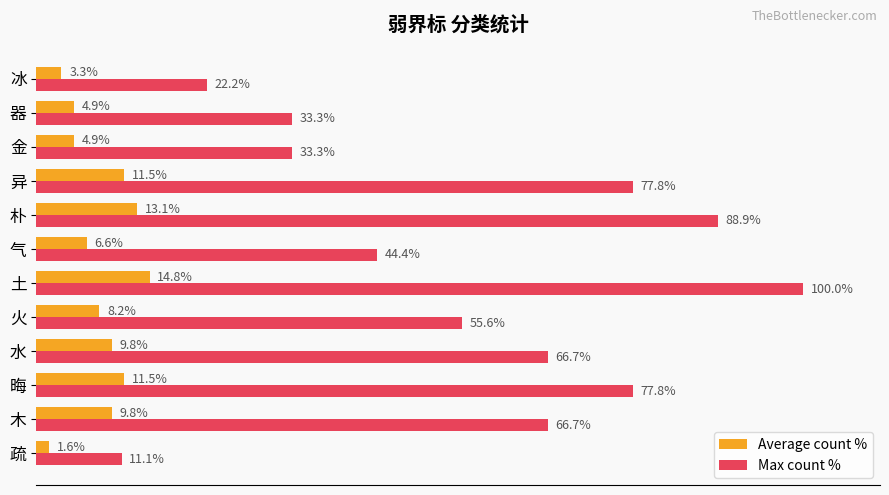

Between 土 and 异, which series saw the biggest shift?

Max count %